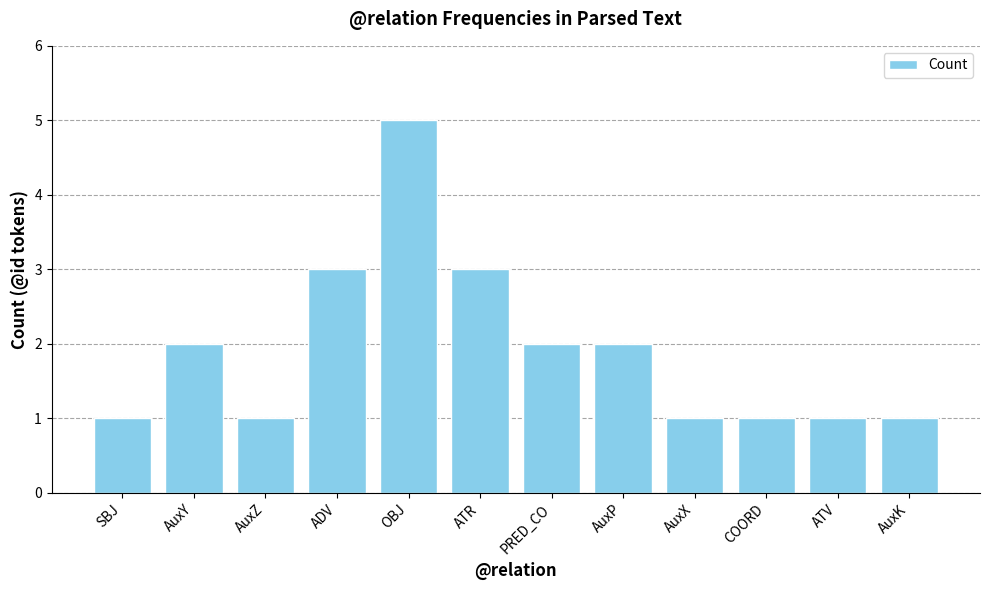

How many data points are less than 2?

6